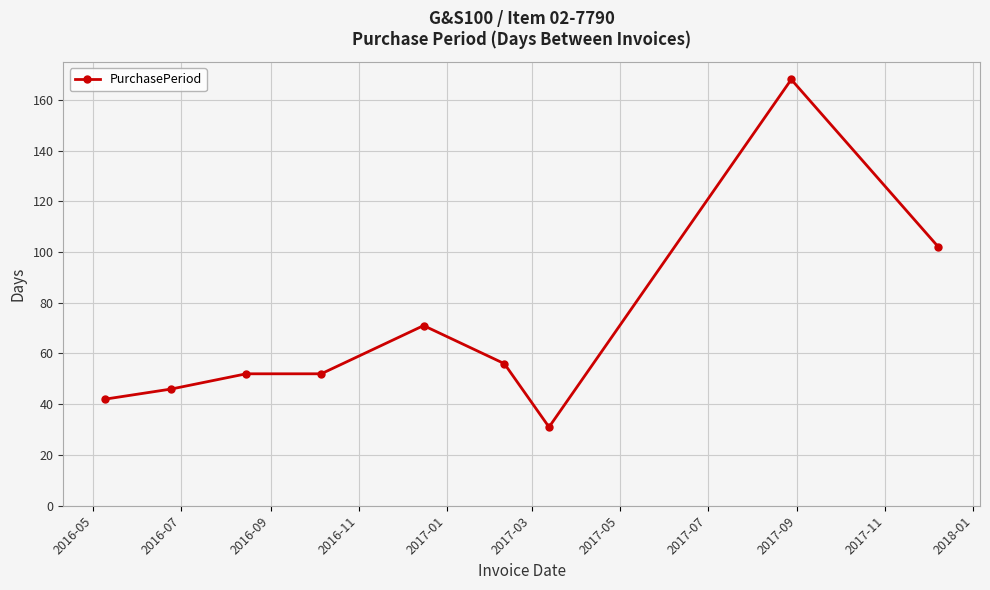

What is the sum of all values?

620